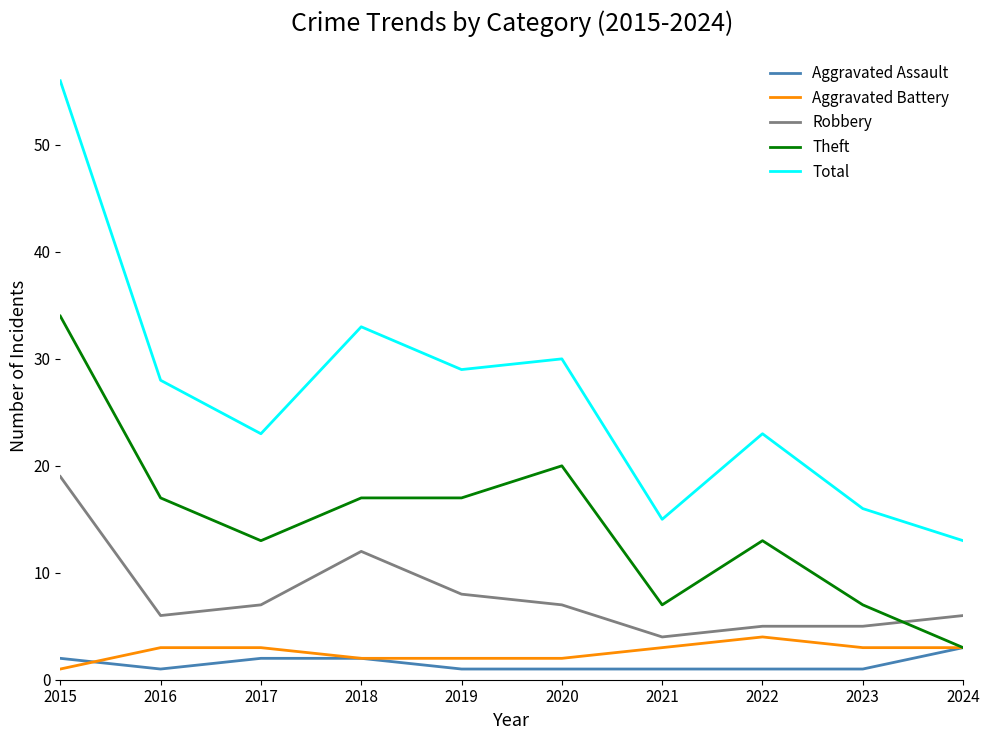

Rank the series at 2015 from highest to lowest value.

Total, Theft, Robbery, Aggravated Assault, Aggravated Battery